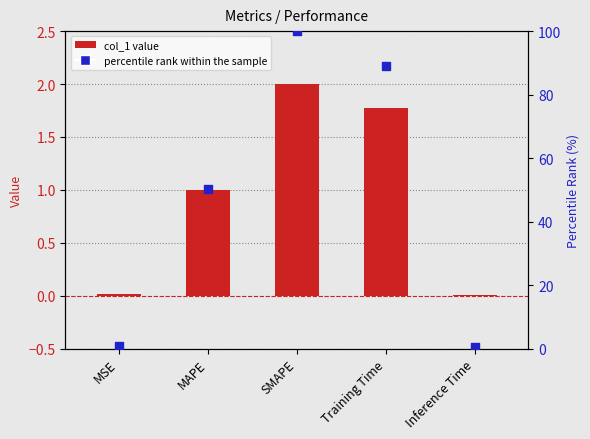

What is the total value across all series at MAPE?

51.1